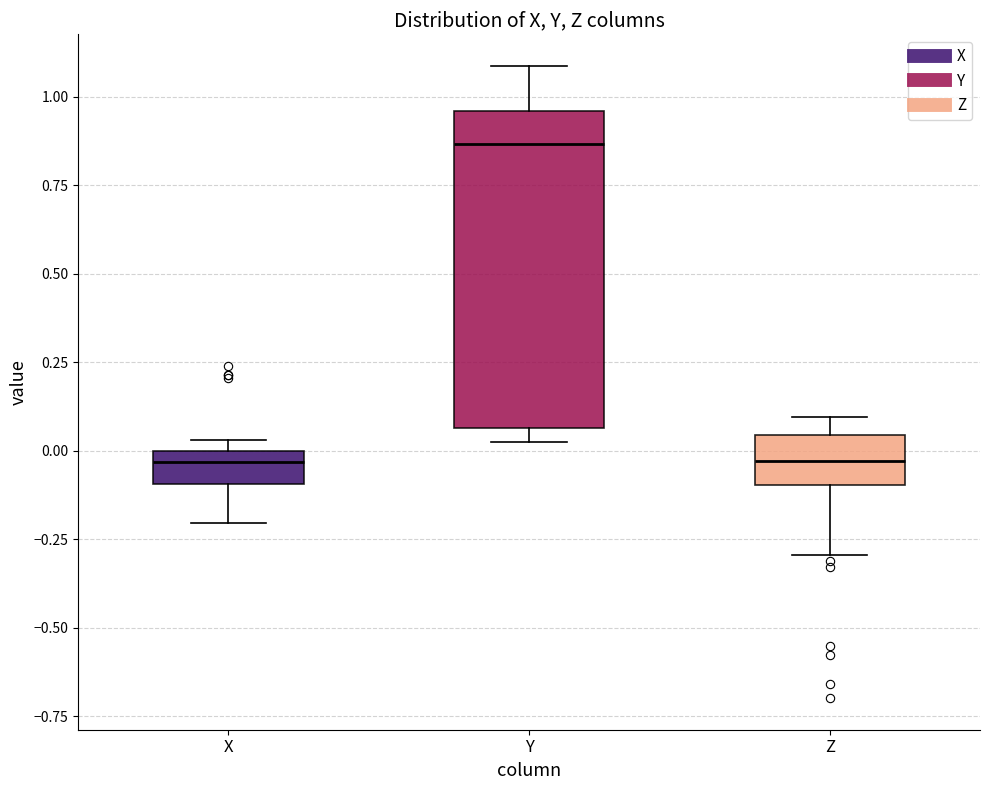

Reading left to right, transcribe this box plot: for each box, give where its median line is, the range the box spans, and where its two whiskers end, as read against the y-axis. The values are not printed on the chart, so give them approximately, as read against the axis.

X: median -0.05, box -0.10 to 0.00, whiskers -0.20 to 0.05
Y: median 0.85, box 0.05 to 0.95, whiskers 0.05 (just below the box's lower edge) to 1.10
Z: median -0.05, box -0.10 to 0.05, whiskers -0.30 to 0.10